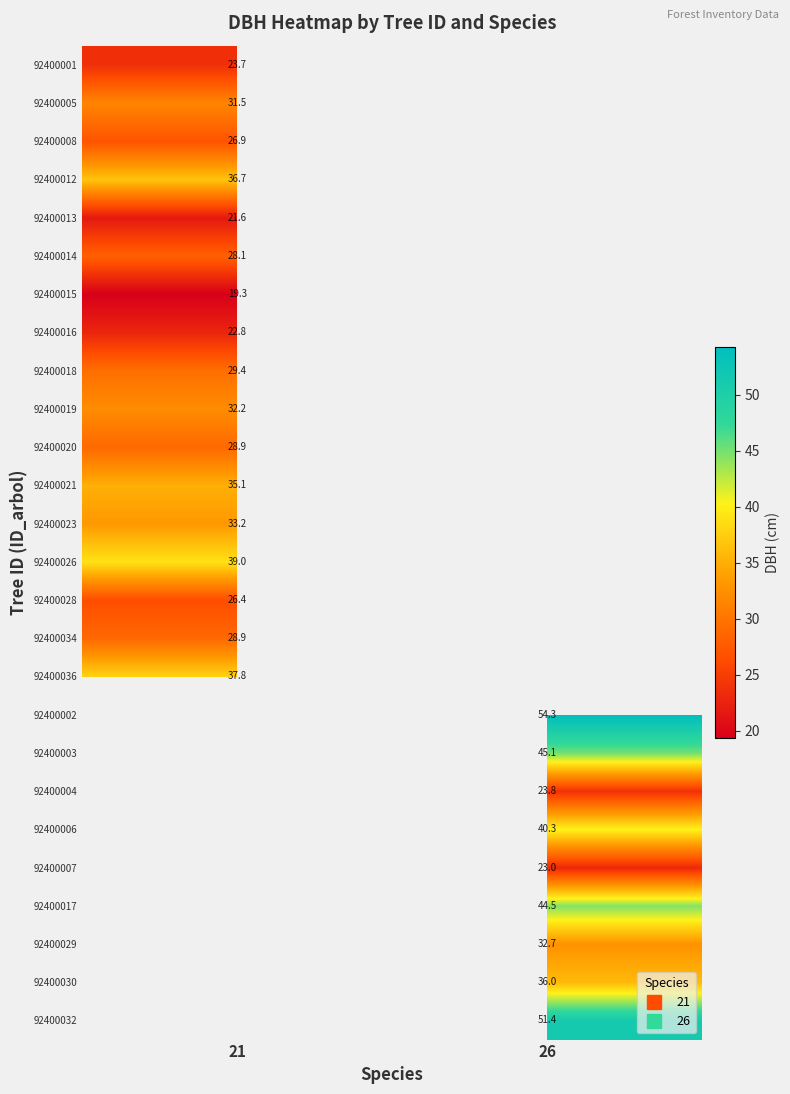

The value of 92400012 at 21 is 11.7. True or false?

False